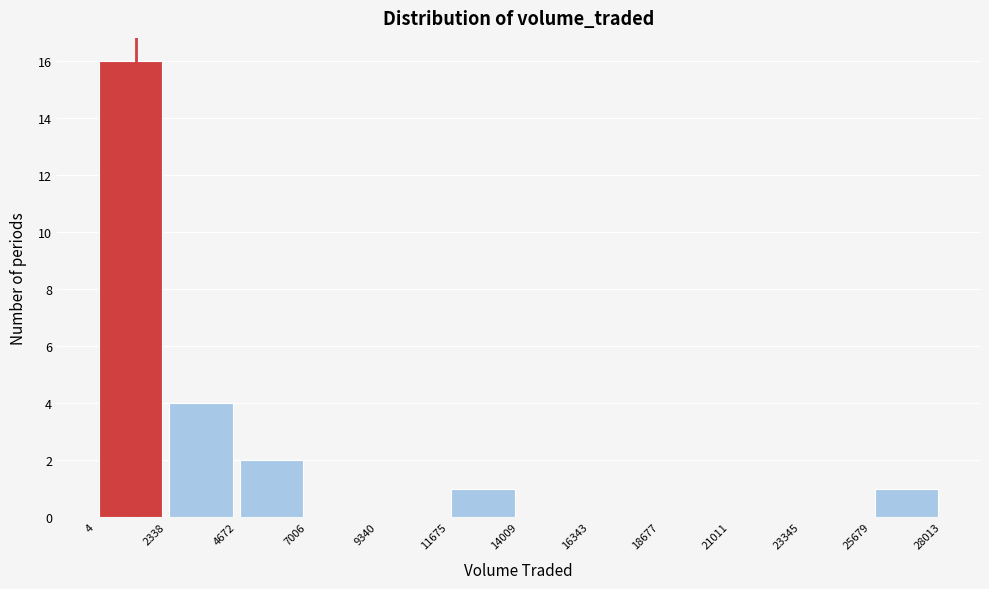

Reading left to right, list every bar in this chart as the range it spans on the x-axis followed by its height. The values are not printed on the chart, so give them approximately, as read against the axis.

4 to 2338: 16
2338 to 4672: 4
4672 to 7006: 2
7006 to 9340: 0
9340 to 11675: 0
11675 to 14009: 1
14009 to 16343: 0
16343 to 18677: 0
18677 to 21011: 0
21011 to 23345: 0
23345 to 25679: 0
25679 to 28013: 1